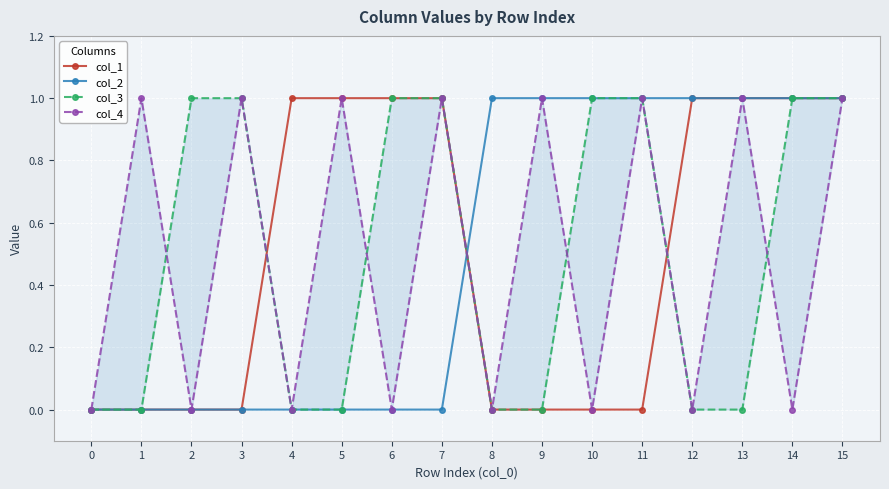

What are all the series names shown in the legend?

col_1, col_2, col_3, col_4